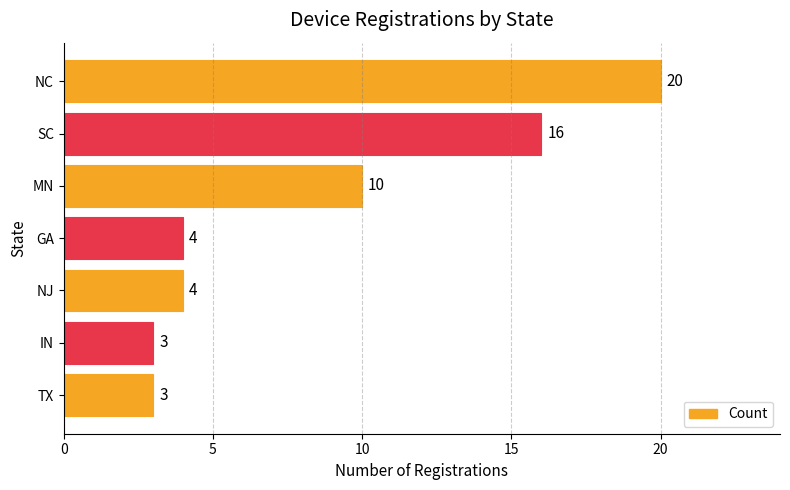

The chart shows a value of 3 at TX. True or false?

True